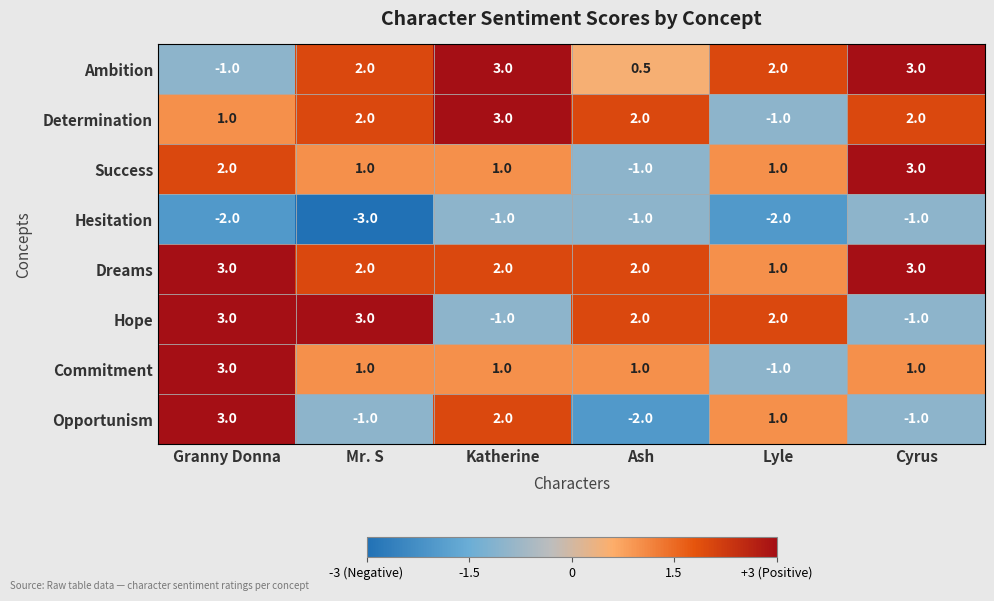

Count the Hope values in the range -1 to 3.

6